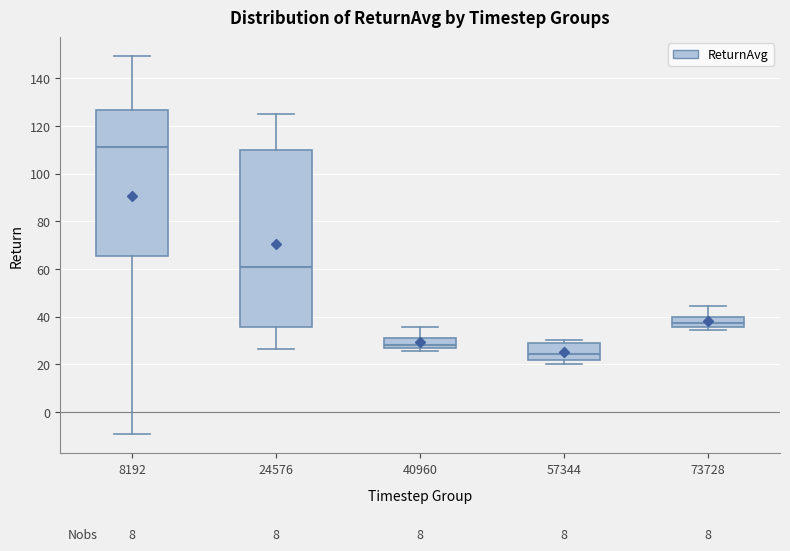

Which box's median line is the lowest?

57344